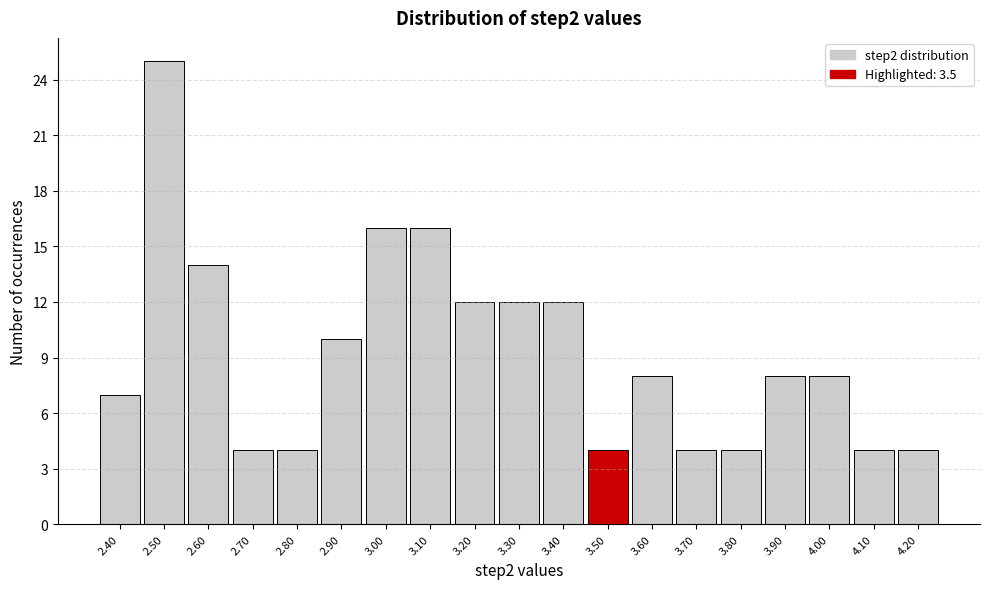

Reading left to right, list every bar in this chart as the range it spans on the x-axis followed by its height. The values are not printed on the chart, so give them approximately, as read against the axis.

2.35 to 2.45: 7
2.45 to 2.55: 25
2.55 to 2.65: 14
2.65 to 2.75: 4
2.75 to 2.85: 4
2.85 to 2.95: 10
2.95 to 3.05: 16
3.05 to 3.15: 16
3.15 to 3.25: 12
3.25 to 3.35: 12
3.35 to 3.45: 12
3.45 to 3.55: 4
3.55 to 3.65: 8
3.65 to 3.75: 4
3.75 to 3.85: 4
3.85 to 3.95: 8
3.95 to 4.05: 8
4.05 to 4.15: 4
4.15 to 4.25: 4